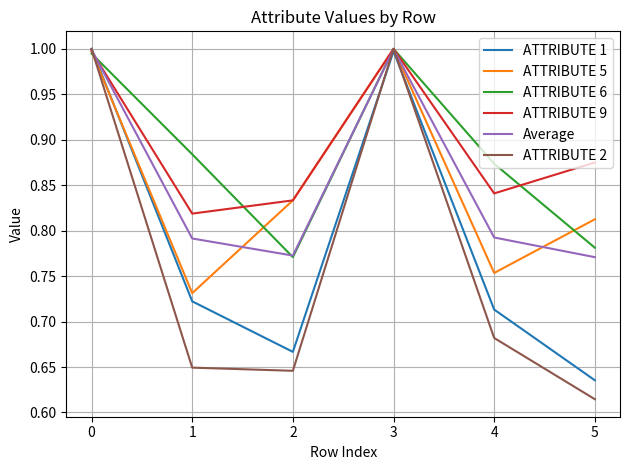

After their last crossing, which series has the higher values: ATTRIBUTE 9 or ATTRIBUTE 6?

ATTRIBUTE 9